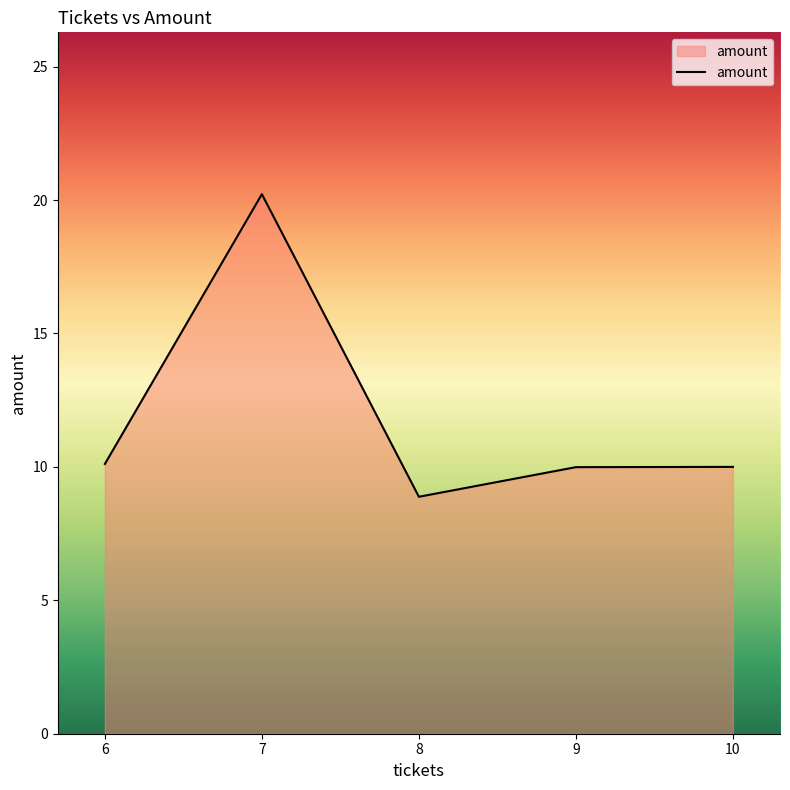

Count the number of data series in this chart.

1